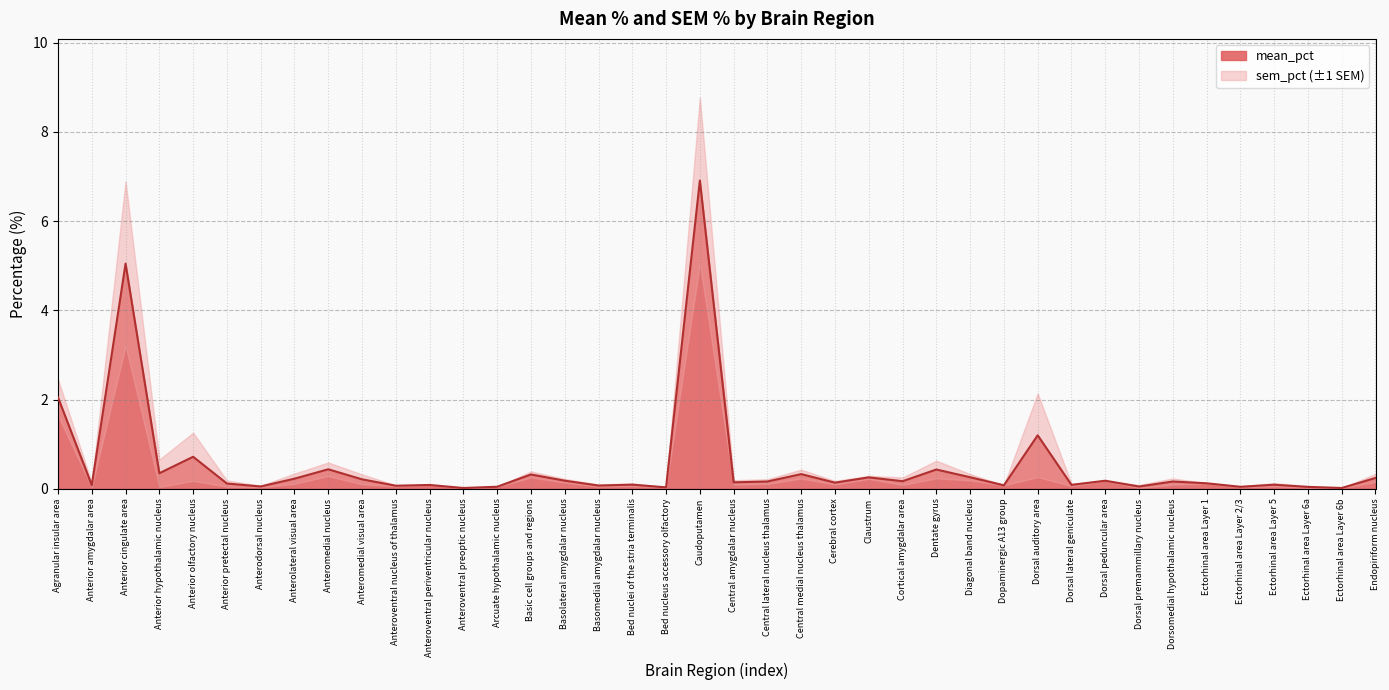

List the labels in order of value, smallest first.

Anteroventral preoptic nucleus, Ectorhinal area Layer 6b, Bed nucleus accessory olfactory, Ectorhinal area Layer 6a, Ectorhinal area Layer 2/3, Arcuate hypothalamic nucleus, Dorsal premammillary nucleus, Anterodorsal nucleus, Anteroventral nucleus of thalamus, Basomedial amygdalar nucleus, Dopaminergic A13 group, Anterior amygdalar area, Anteroventral periventricular nucleus, Dorsal lateral geniculate, Ectorhinal area Layer 5, Bed nuclei of the stria terminalis, Anterior pretectal nucleus, Ectorhinal area Layer 1, Cerebral cortex, Central amygdalar nucleus, Central lateral nucleus thalamus, Dorsomedial hypothalamic nucleus, Cortical amygdalar area, Dorsal peduncular area, Basolateral amygdalar nucleus, Anteromedial visual area, Anterolateral visual area, Endopiriform nucleus, Claustrum, Diagonal band nucleus, Basic cell groups and regions, Central medial nucleus thalamus, Anterior hypothalamic nucleus, Dentate gyrus, Anteromedial nucleus, Anterior olfactory nucleus, Dorsal auditory area, Agranular insular area, Anterior cingulate area, Caudoputamen